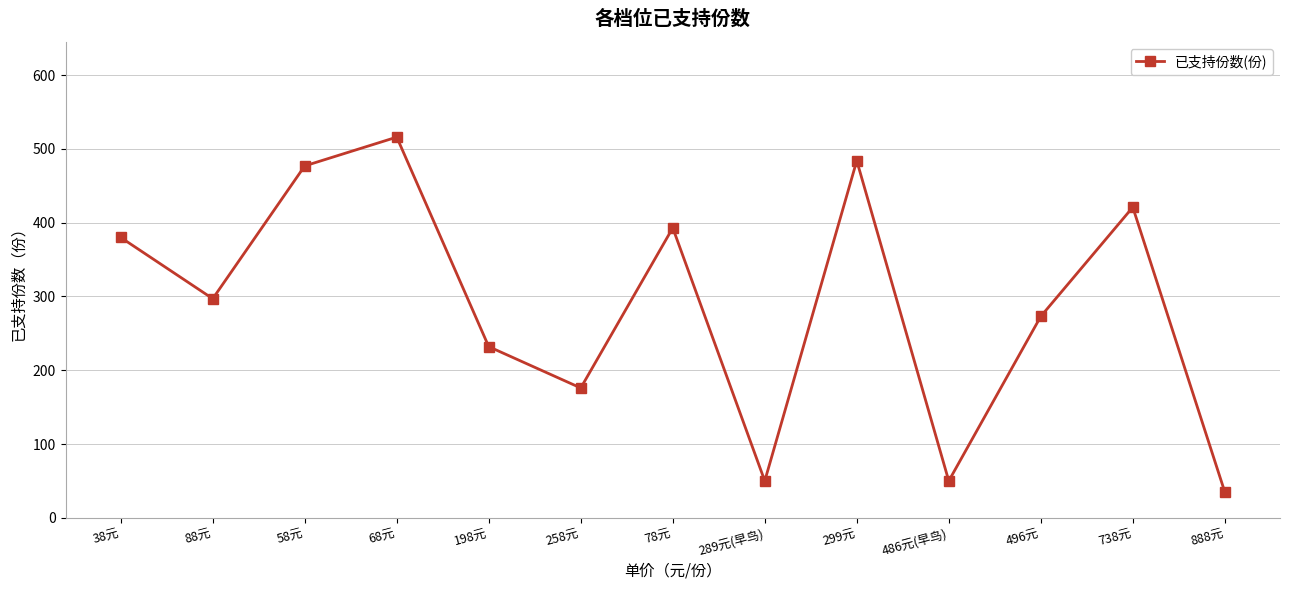

Which has a higher value, 78元 or 58元?

58元